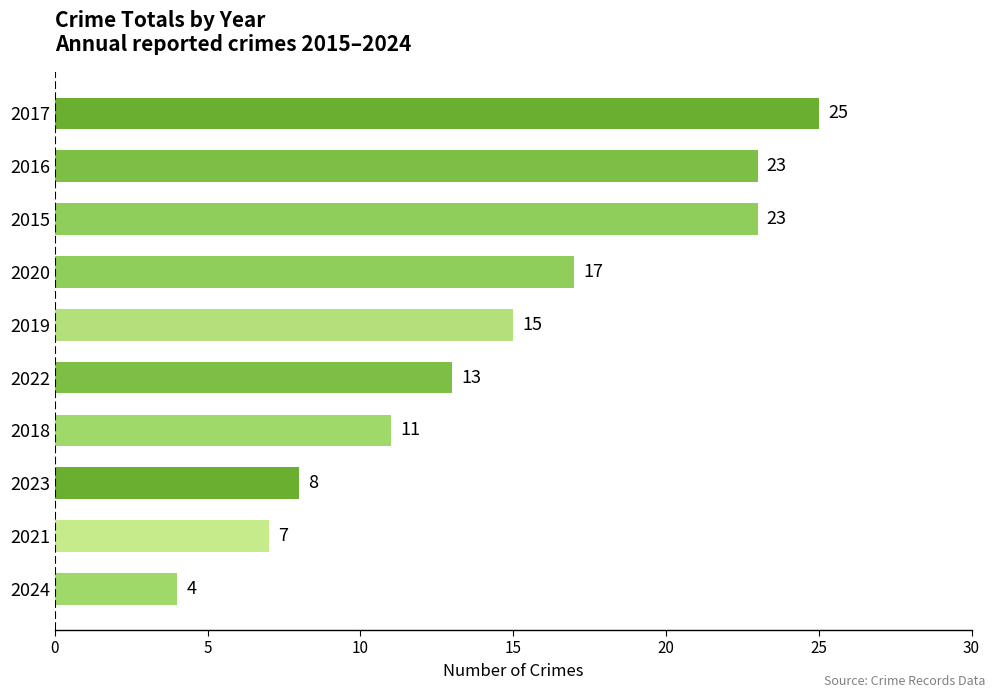

Is it true that the value at 2023 is 11?

False